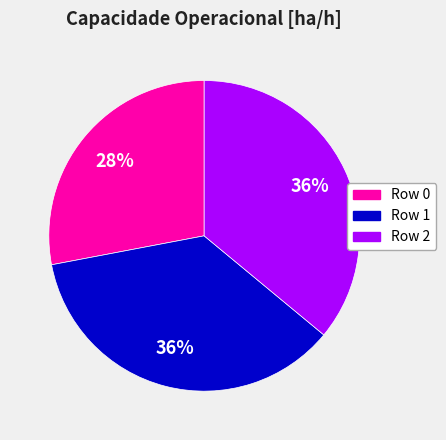

Which category has the smallest portion of the pie?

Row 0